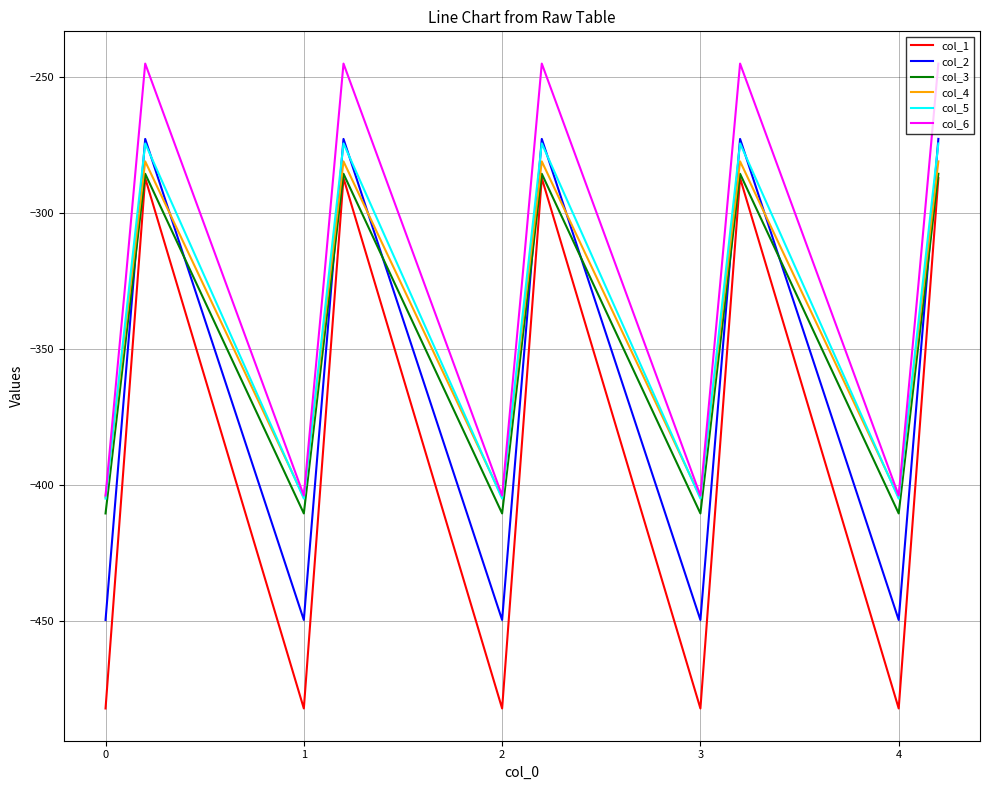

How many lines are shown in the chart?

6